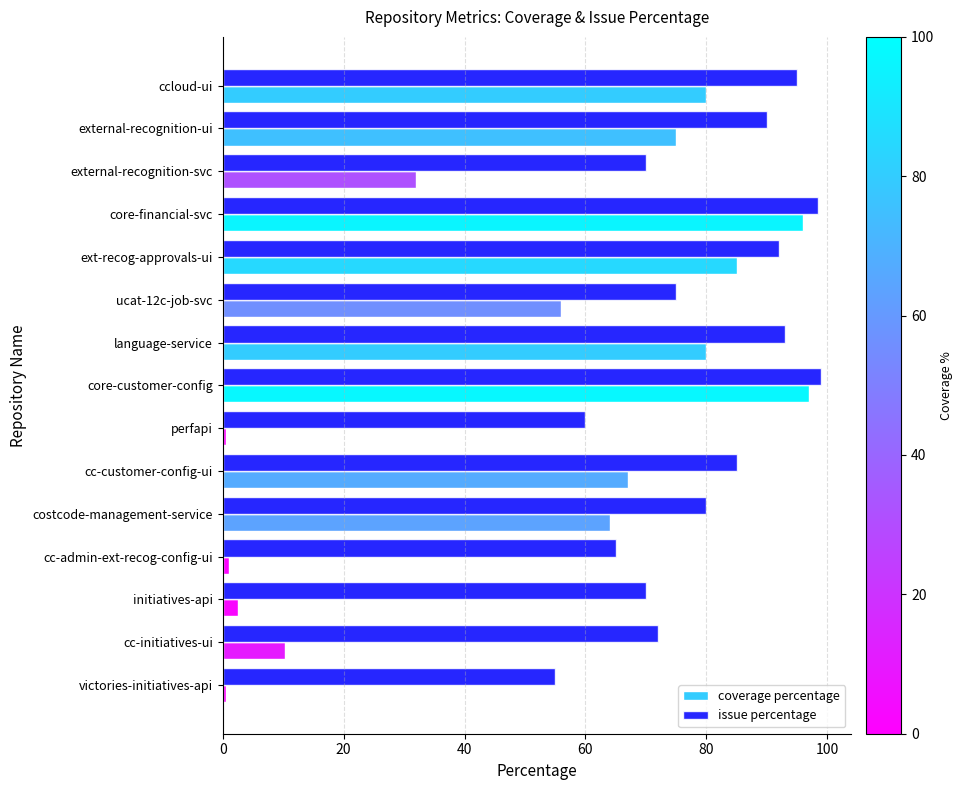

Is it true that issue percentage equals 145.9 at external-recognition-ui?

False